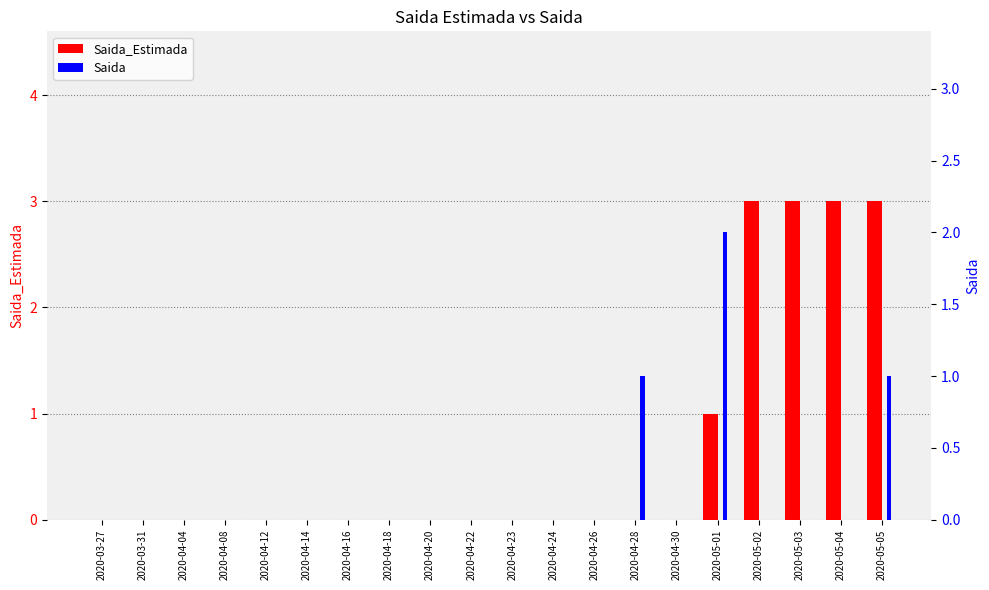

How many series are shown in this chart?

2